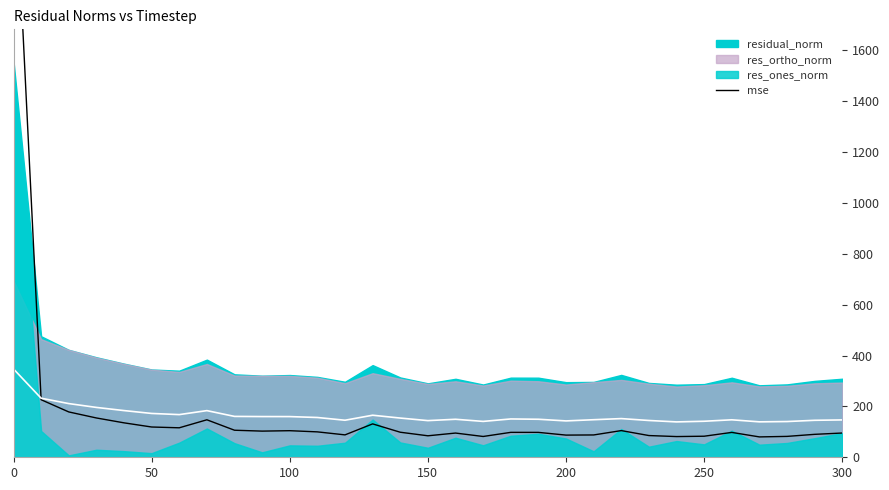

How many points are lower than both their immediate neighbors (excluding endpoints)?

8